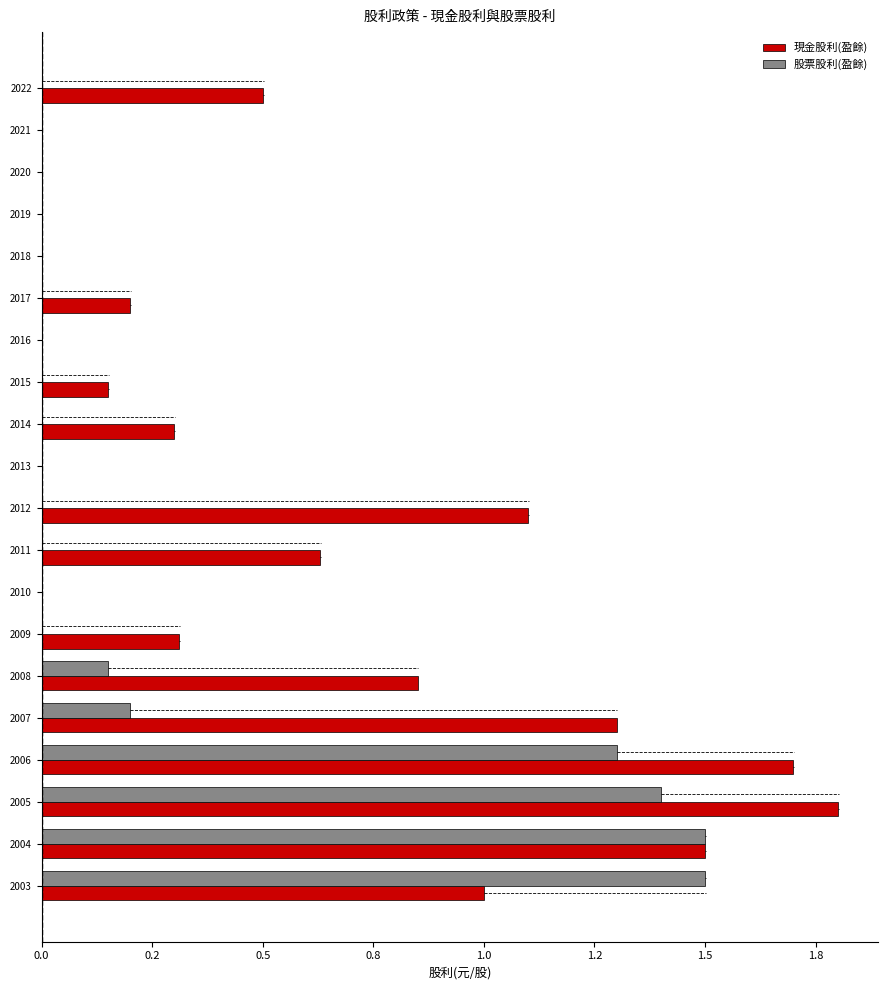

What is the label of the 6th bar from the right?

14